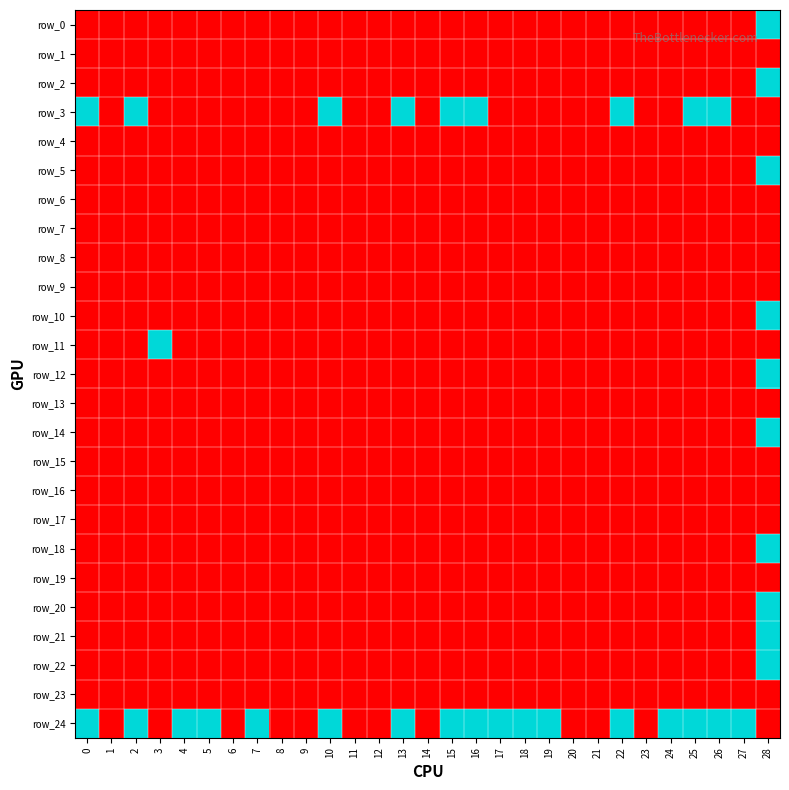

Between 17 and 27, which is larger?

17